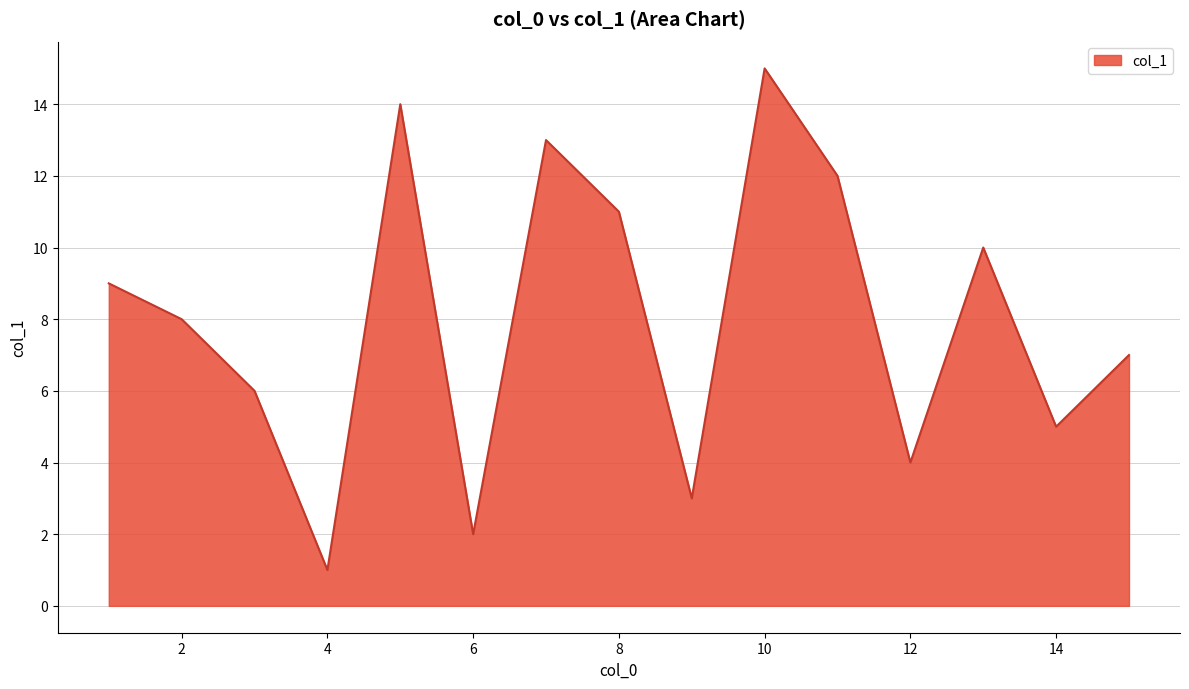

What is the difference between the maximum and minimum values?

14